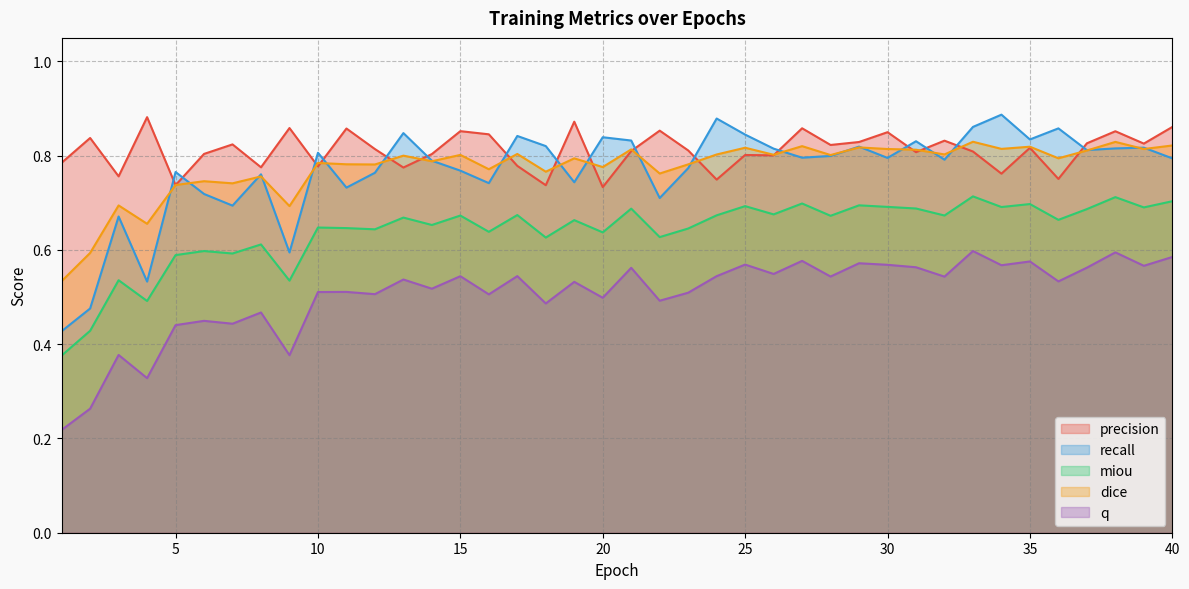

At which category is the sum across all series the highest?

33